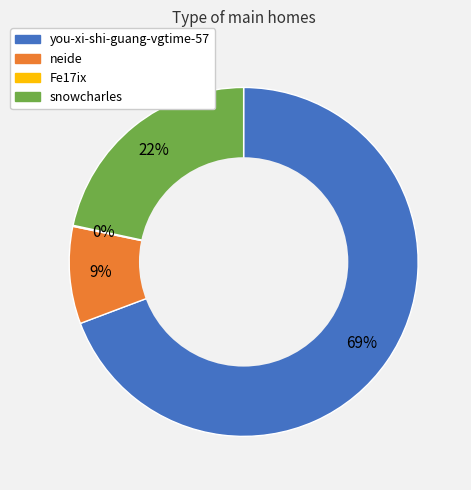

What is the largest slice in the pie chart?

you-xi-shi-guang-vgtime-57